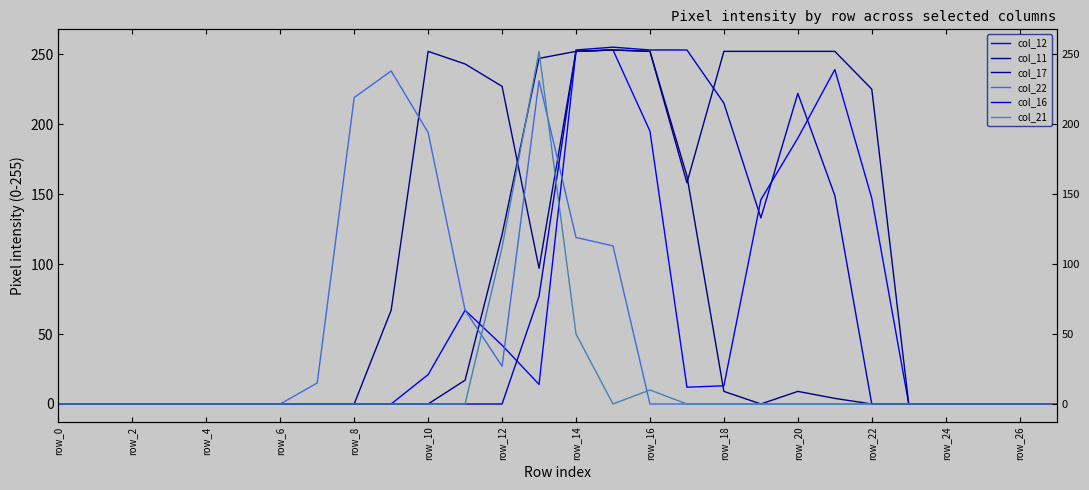

What is the value of the col_12 point at the 14th from the left?

14